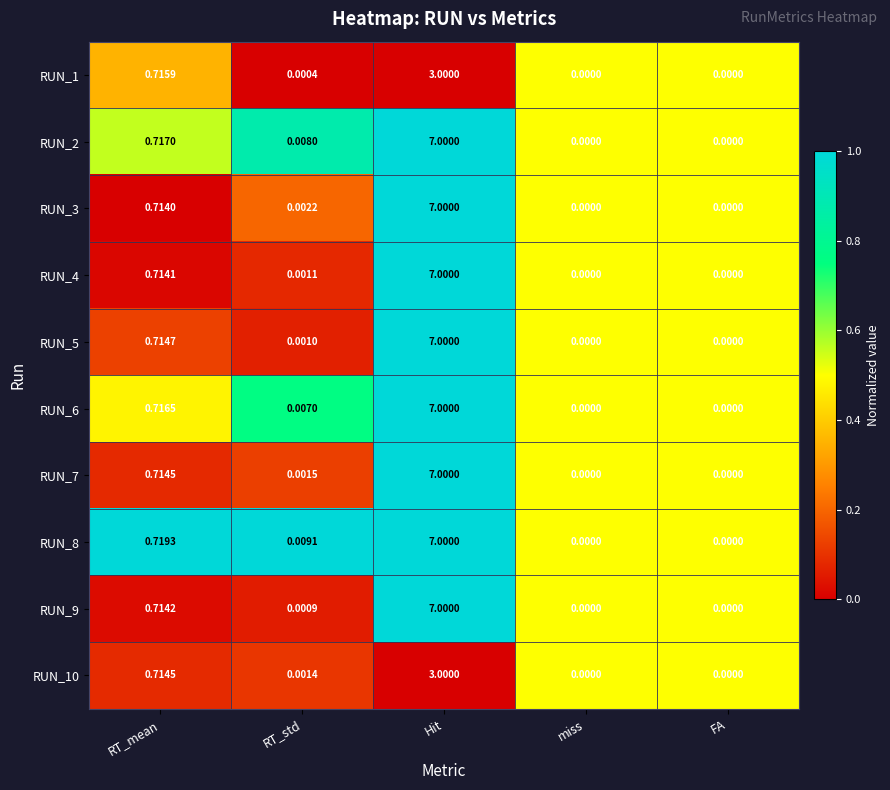

At which category is the sum across all series the highest?

Hit